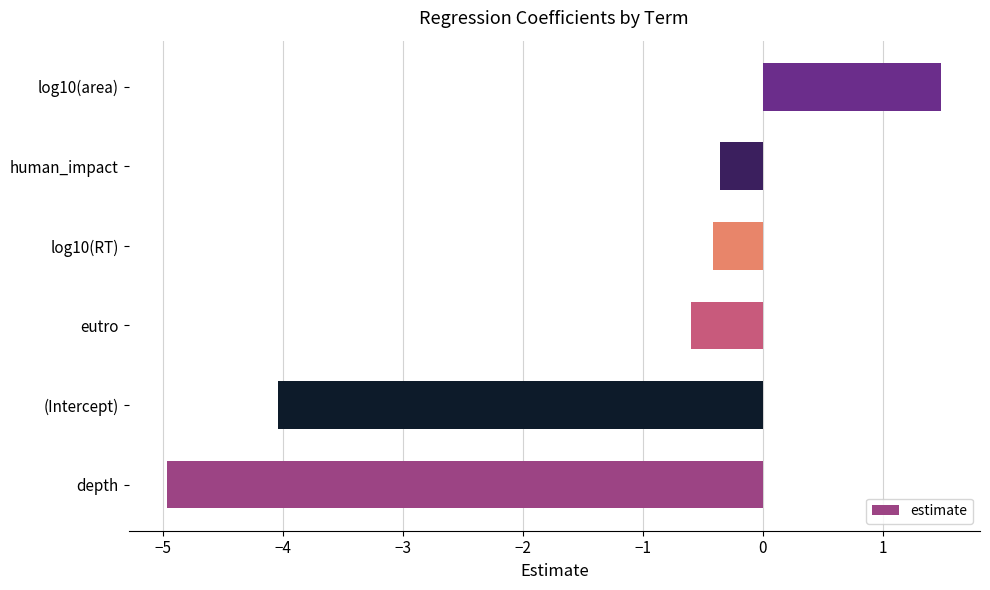

What is the approximate value at log10(area)?

1.5